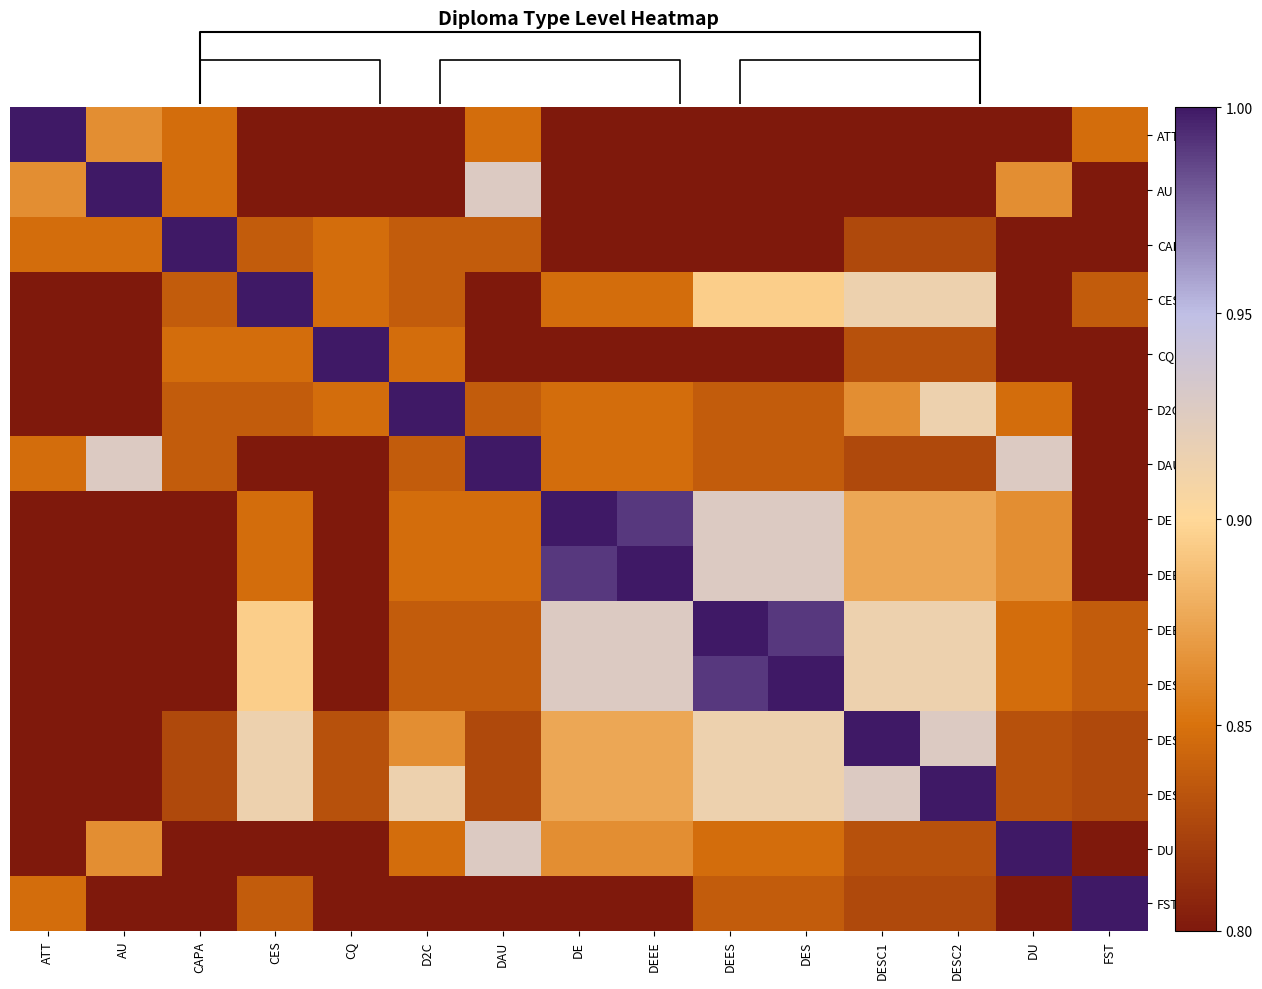

The value of row_2 at DEEE is 1.1. True or false?

False